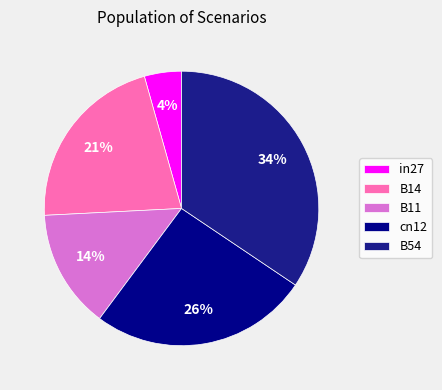

What is the smallest slice in the pie chart?

in27